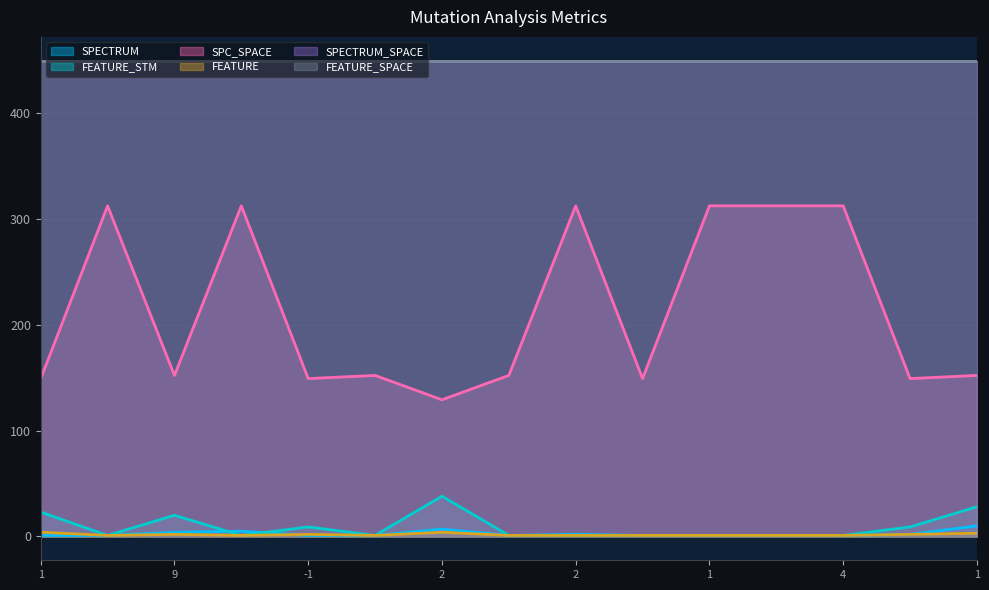

True or false: FEATURE and SPECTRUM cross at least once.

True